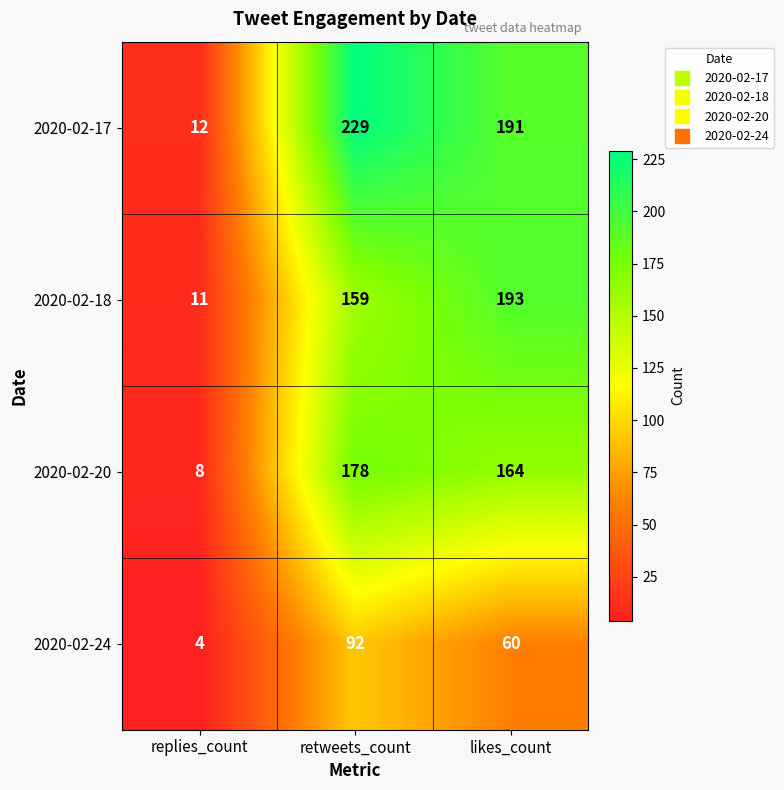

List the labels in order of 2020-02-24 value, smallest first.

replies_count, likes_count, retweets_count